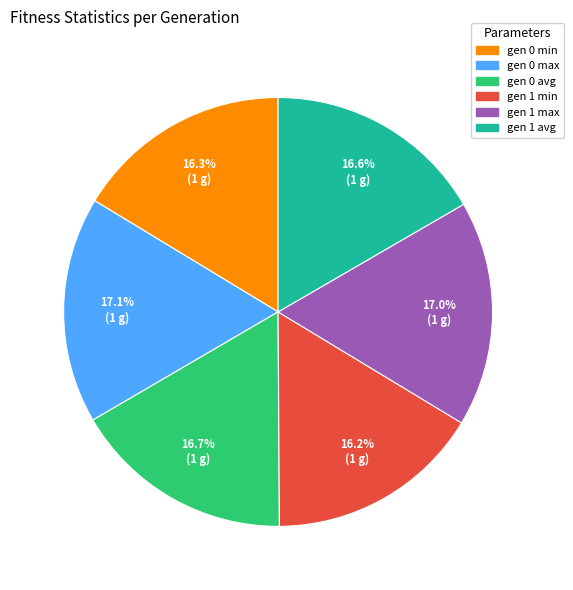

Does any single category account for the majority?

No